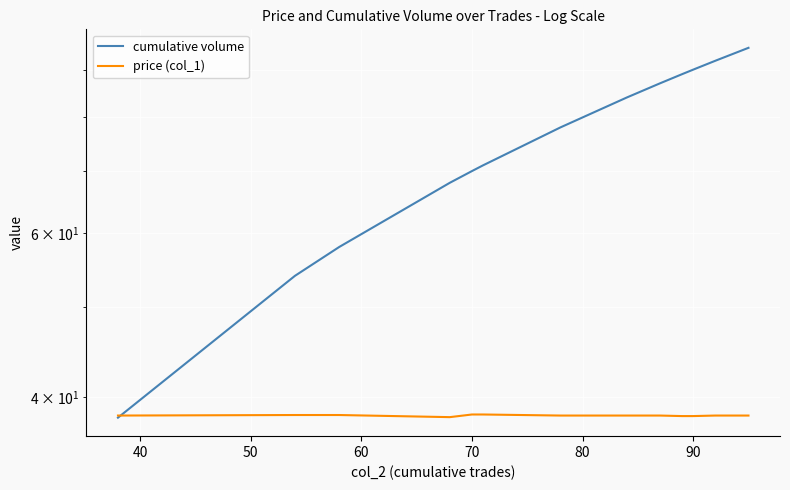

How many times do cumulative volume and price (col_1) cross each other?

1